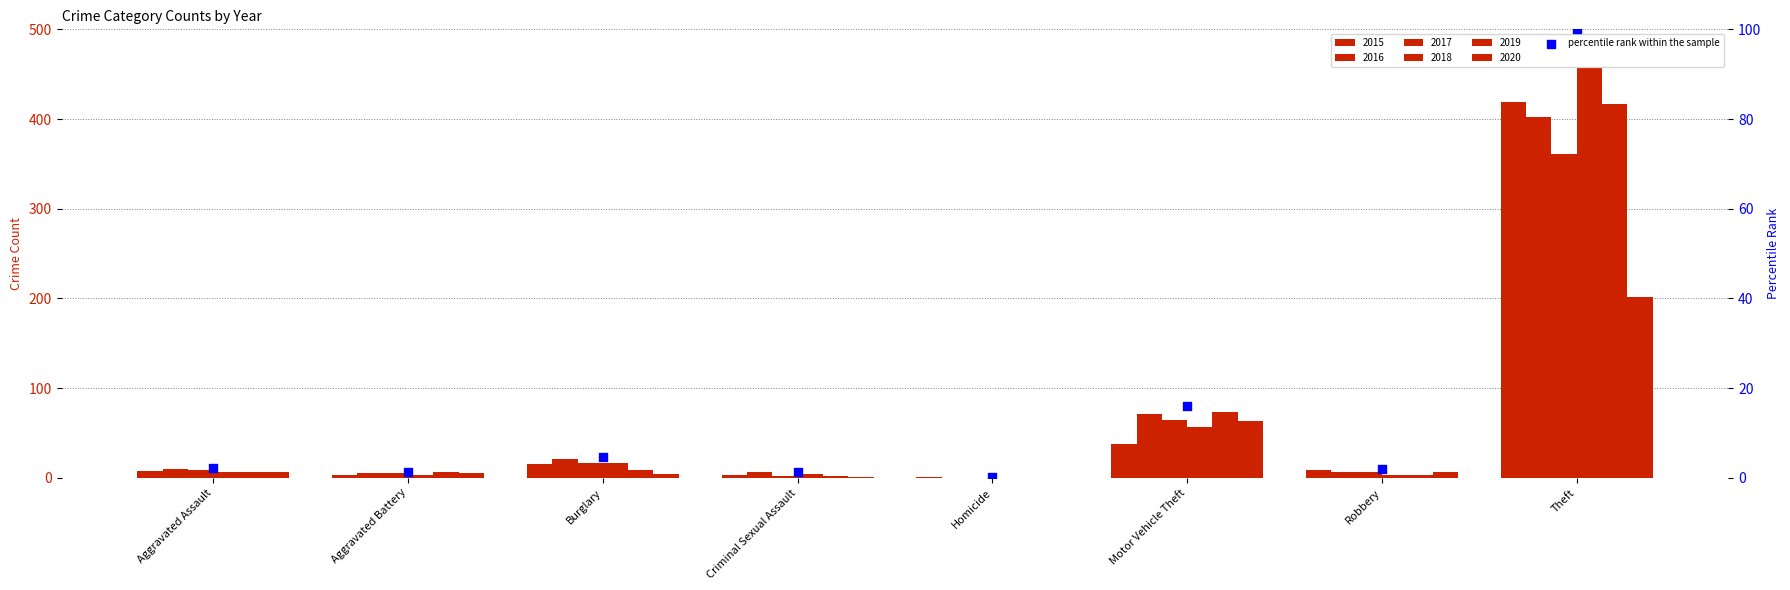

What is the change in value from Homicide to Motor Vehicle Theft?

+15.8